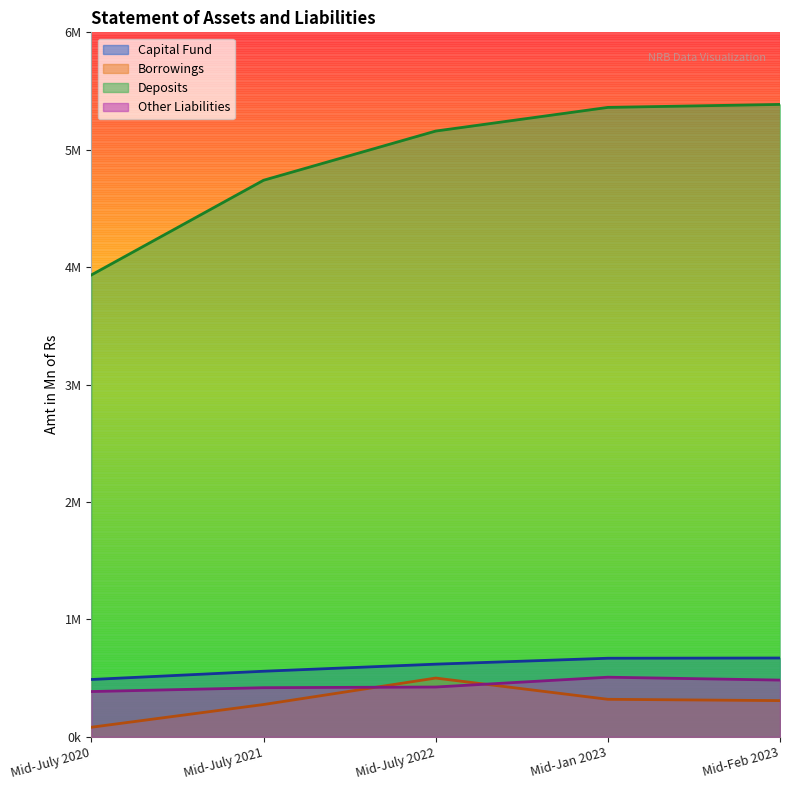

Where does the Capital Fund series first go above 618798?

Mid-Jan 2023